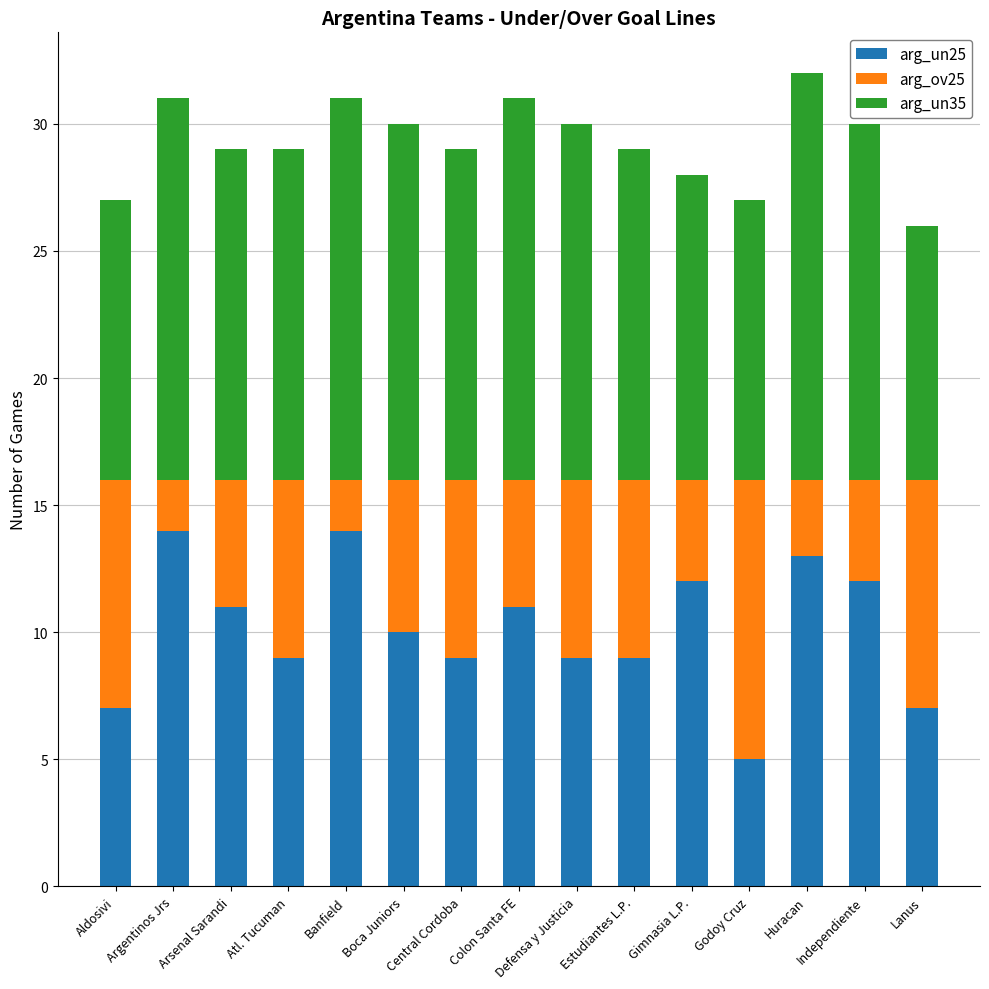

What is the highest value of the arg_un25 series?

14